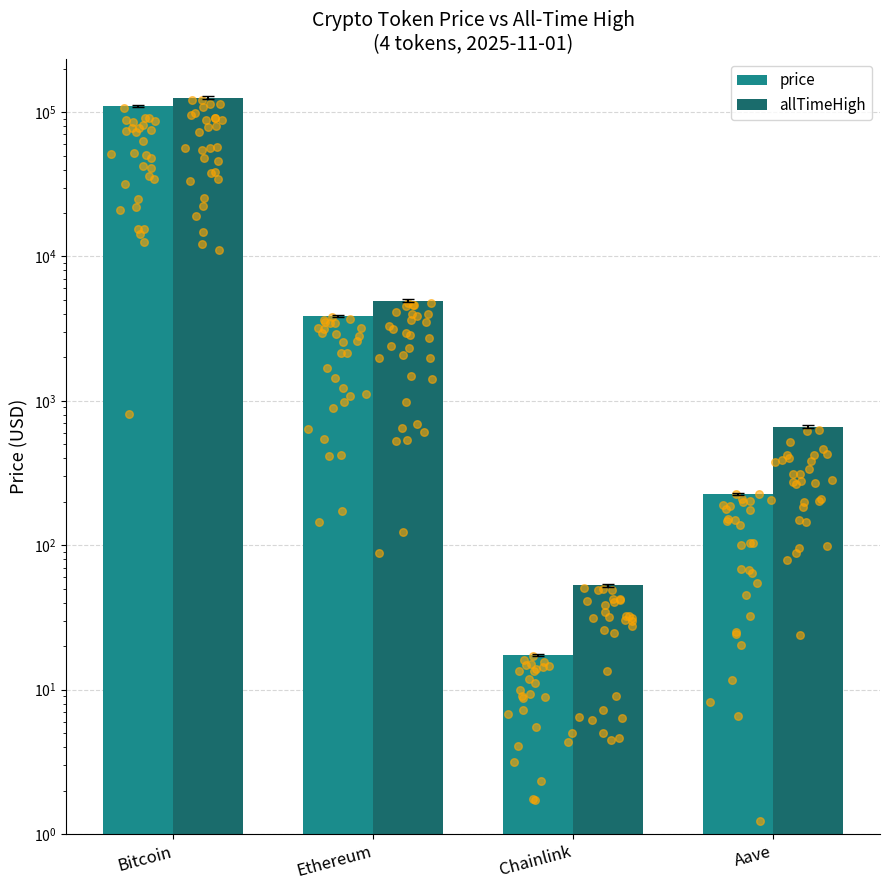

What are all the series names shown in the legend?

price, allTimeHigh